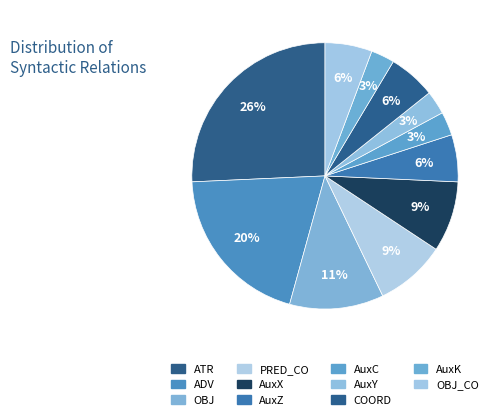

How many slices are in this pie chart?

11